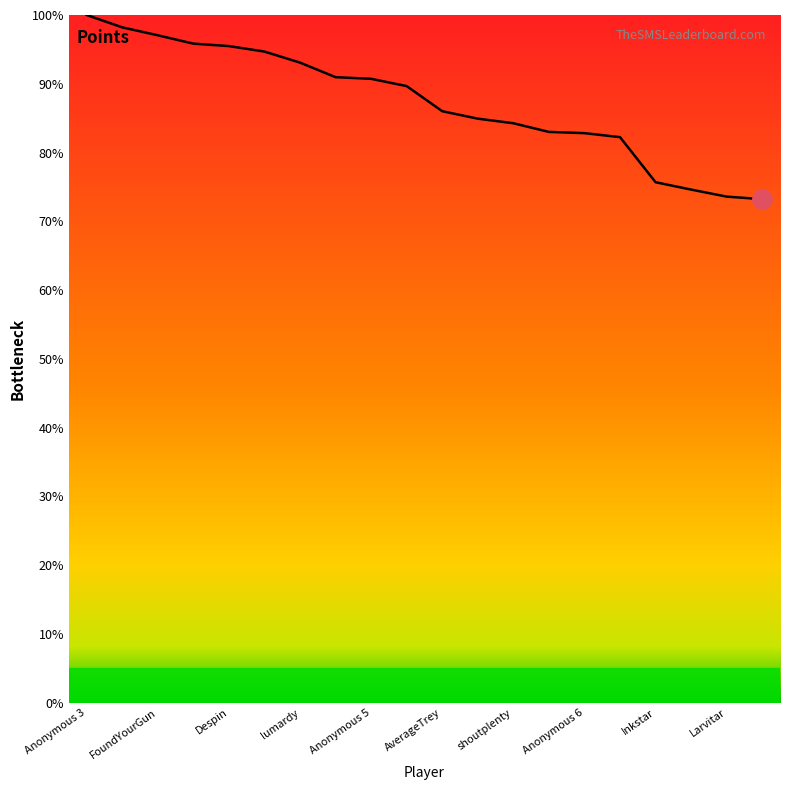

What is the difference between the maximum and minimum values?

26.8